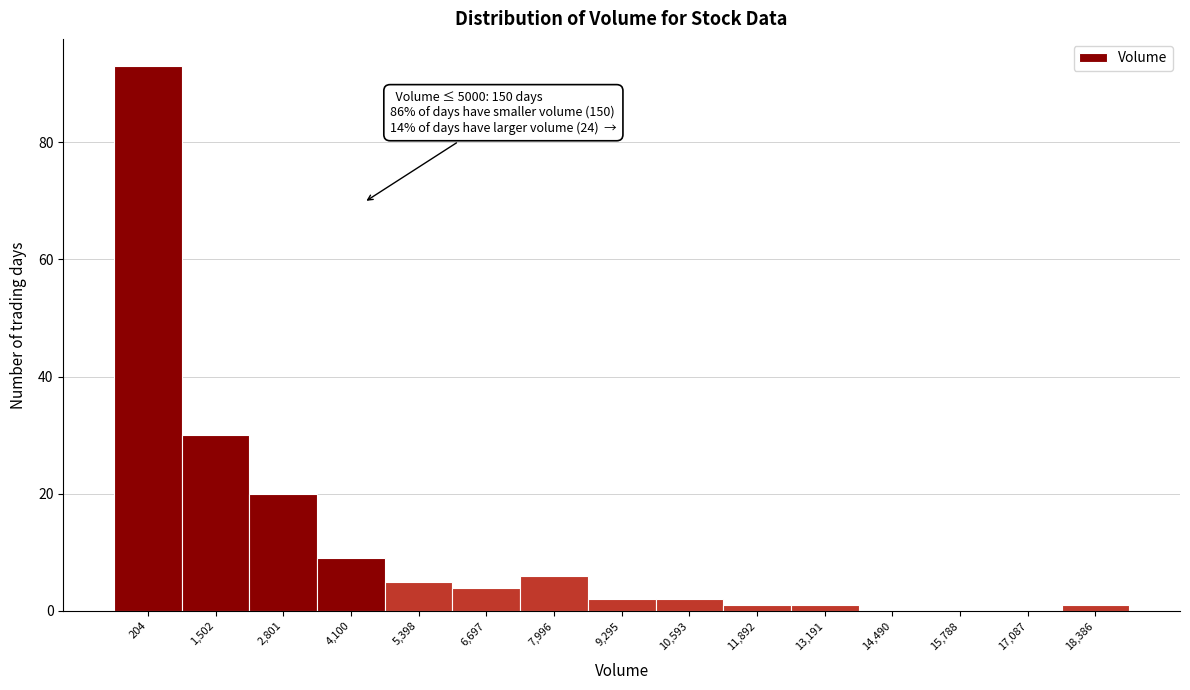

Reading left to right, what are all the values shown in this chart?

204=93	1,502=30	2,801=20	4,100=9	5,398=5	6,697=4	7,996=6	9,295=2	10,593=2	11,892=1	13,191=1	14,490=0	15,788=0	17,087=0	18,386=1